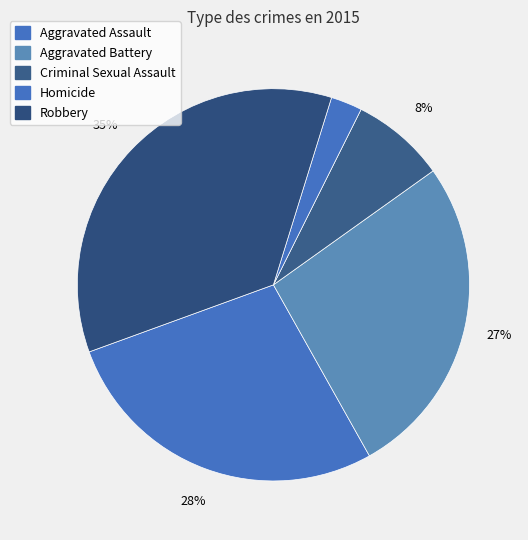

Combined, do Homicide and Aggravated Battery account for over 50%?

No